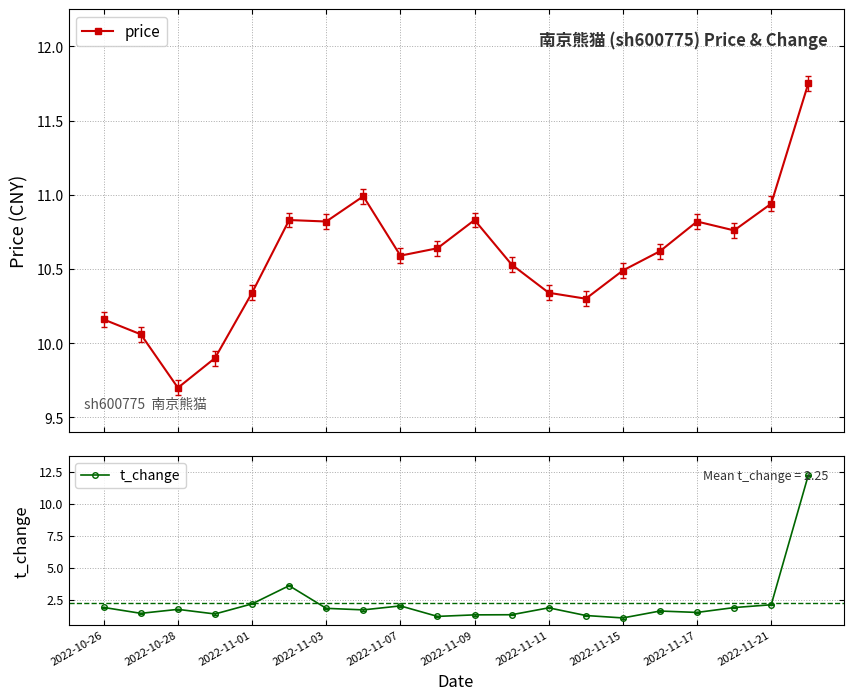

What is the highest value of the price series?

11.8